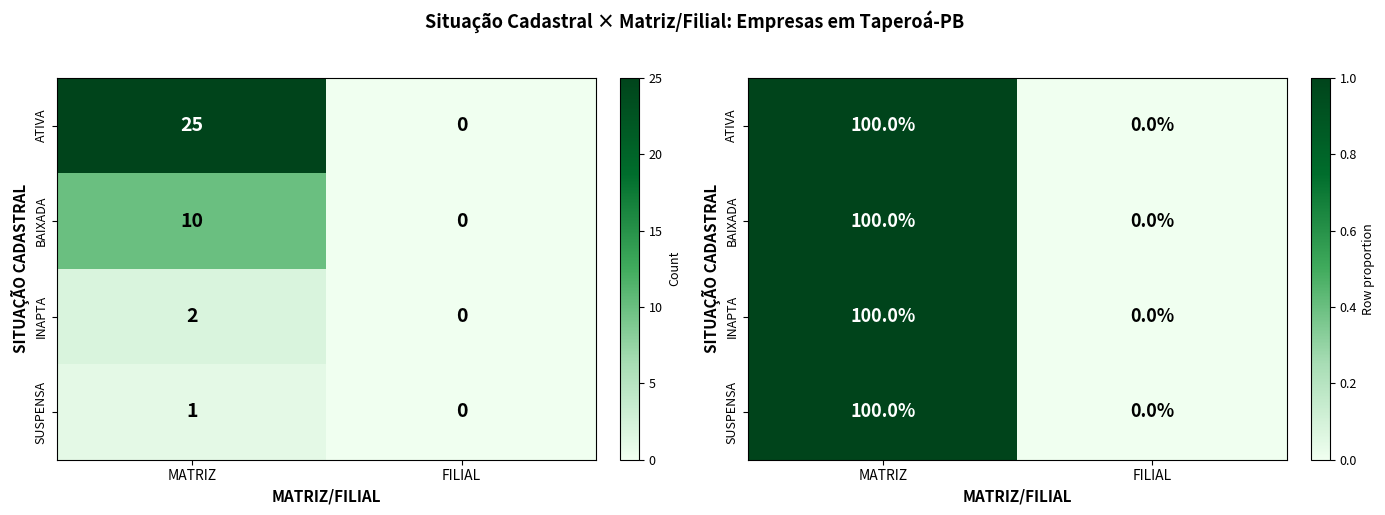

At which category is the sum across all series the highest?

MATRIZ